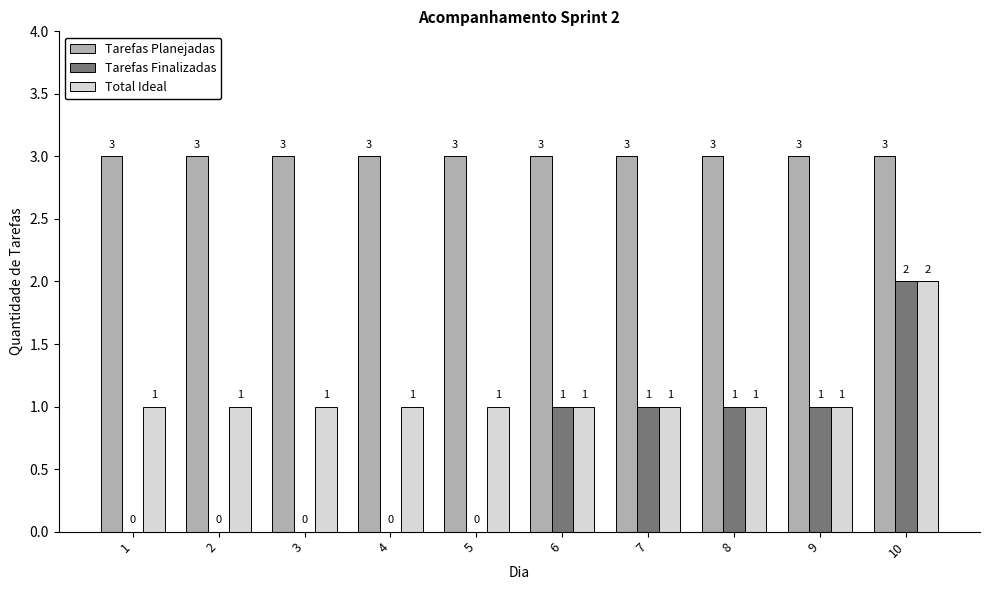

The value of Tarefas Finalizadas at 7 is 1. True or false?

True